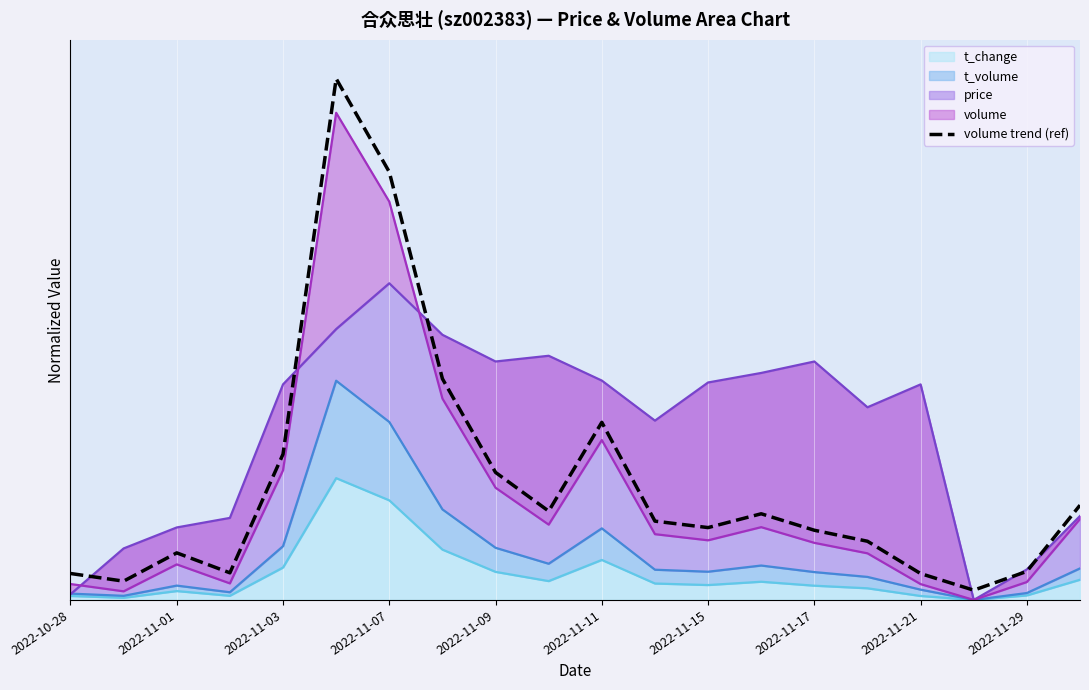

How many lines are shown in the chart?

1